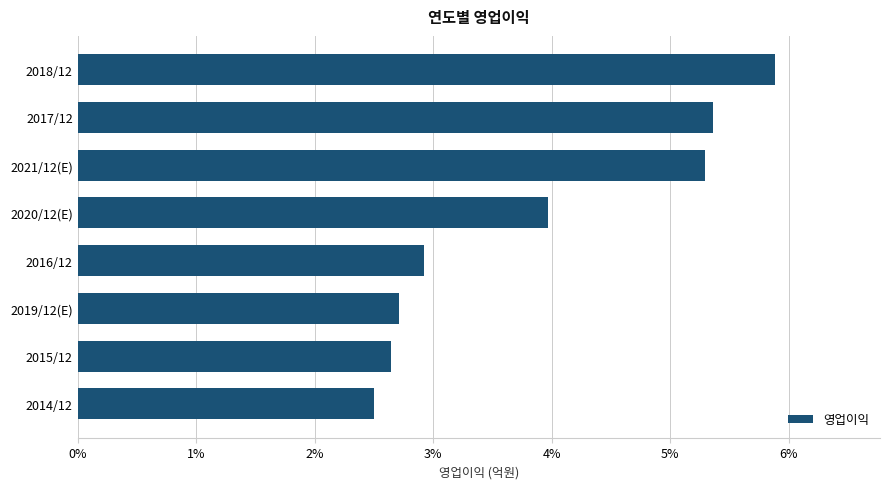

Are the bars horizontal?

Yes